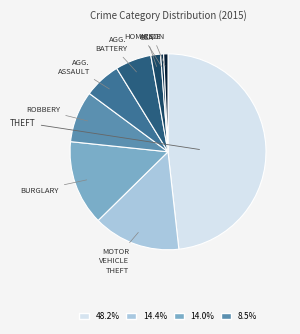

What is the smallest slice in the pie chart?

Homicide